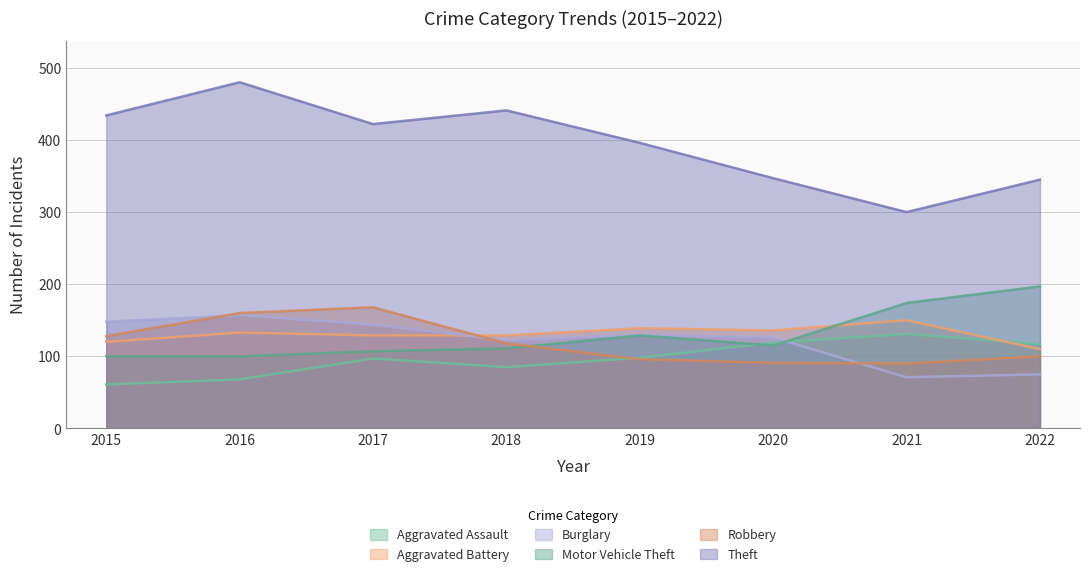

What is the difference between the highest and lowest values at 2017?

325